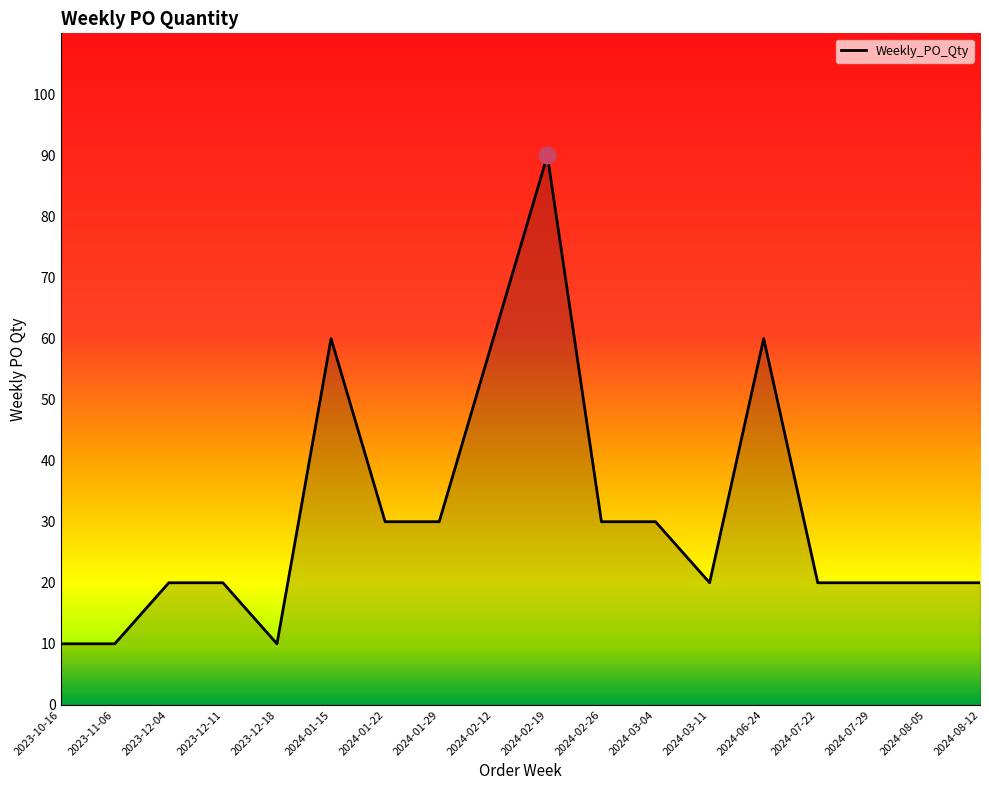

Reading left to right, extract all data points from this chart.

2023-10-16=10	2023-11-06=10	2023-12-04=20	2023-12-11=20	2023-12-18=10	2024-01-15=60	2024-01-22=30	2024-01-29=30	2024-02-12=60	2024-02-19=90	2024-02-26=30	2024-03-04=30	2024-03-11=20	2024-06-24=60	2024-07-22=20	2024-07-29=20	2024-08-05=20	2024-08-12=20